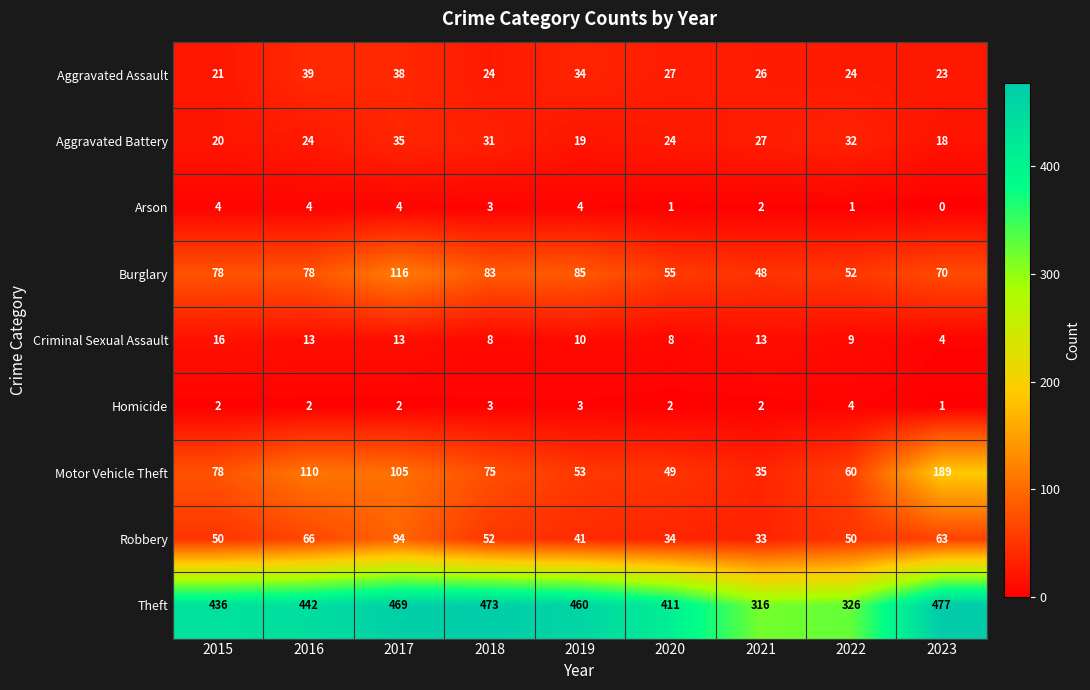

Which series has the widest spread of values?

Theft